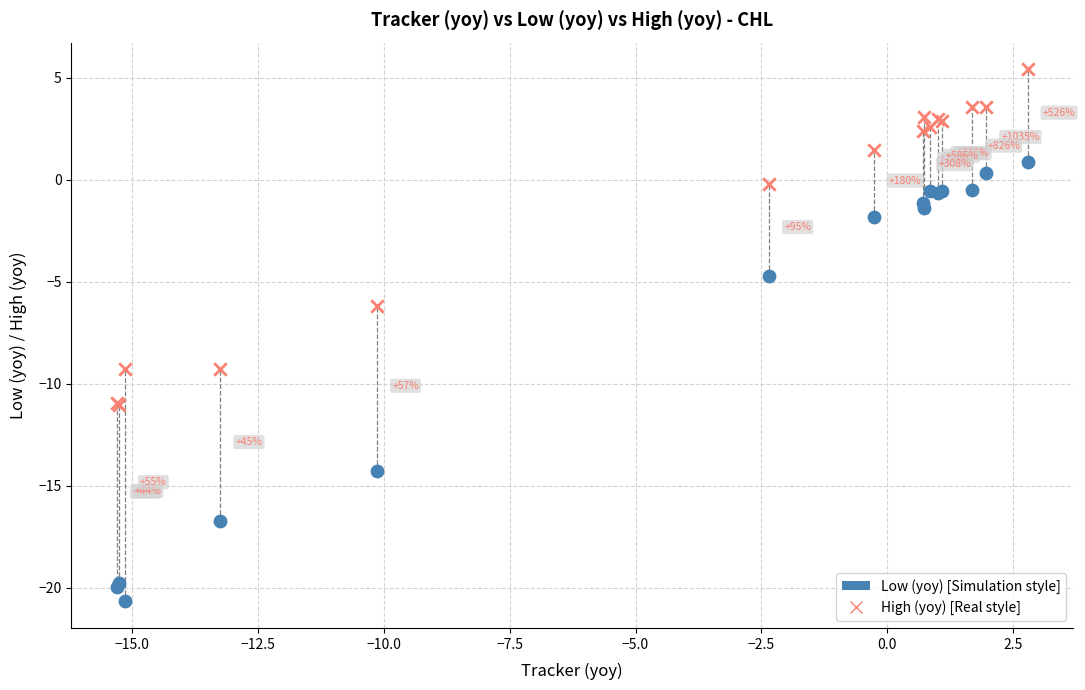

Across all series, what Y value is closest to -7?

-6.2